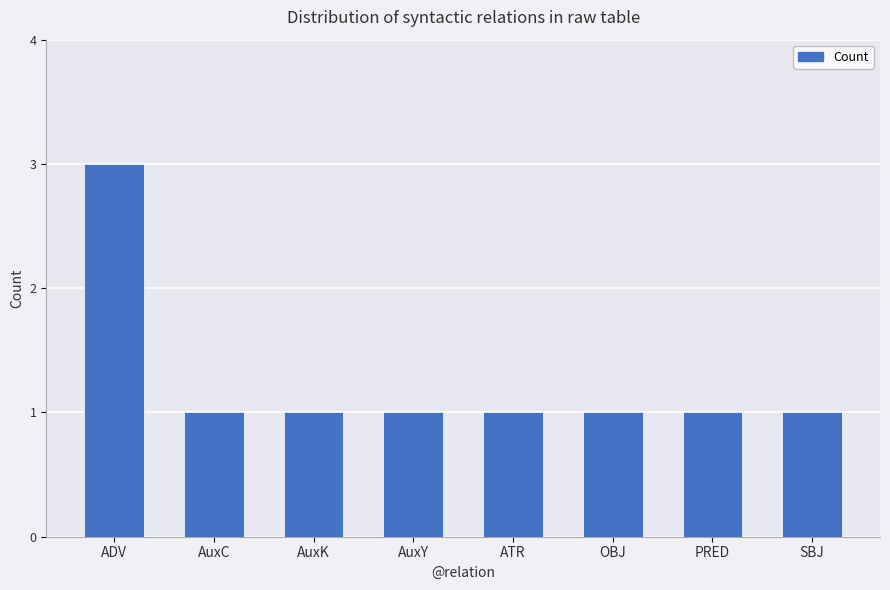

What position from the right is PRED?

2